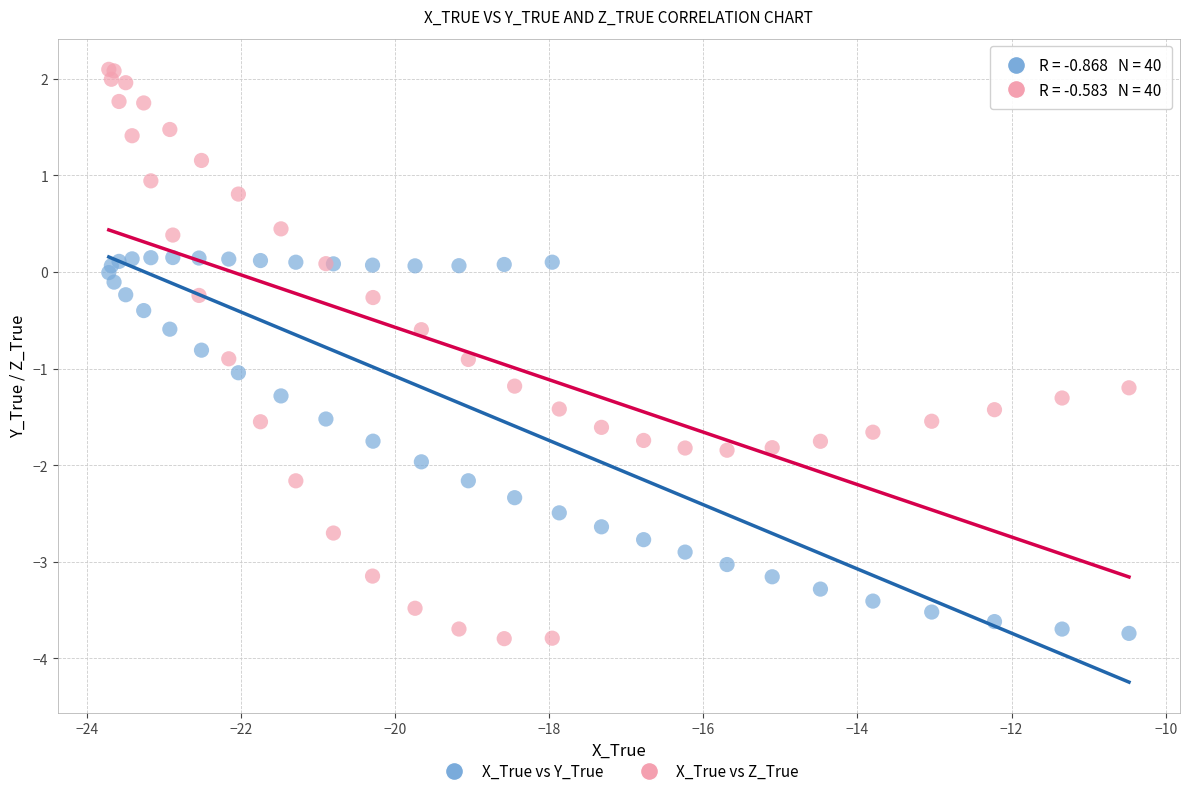

Which series has the largest Y range (max minus min)?

X_True vs Z_True